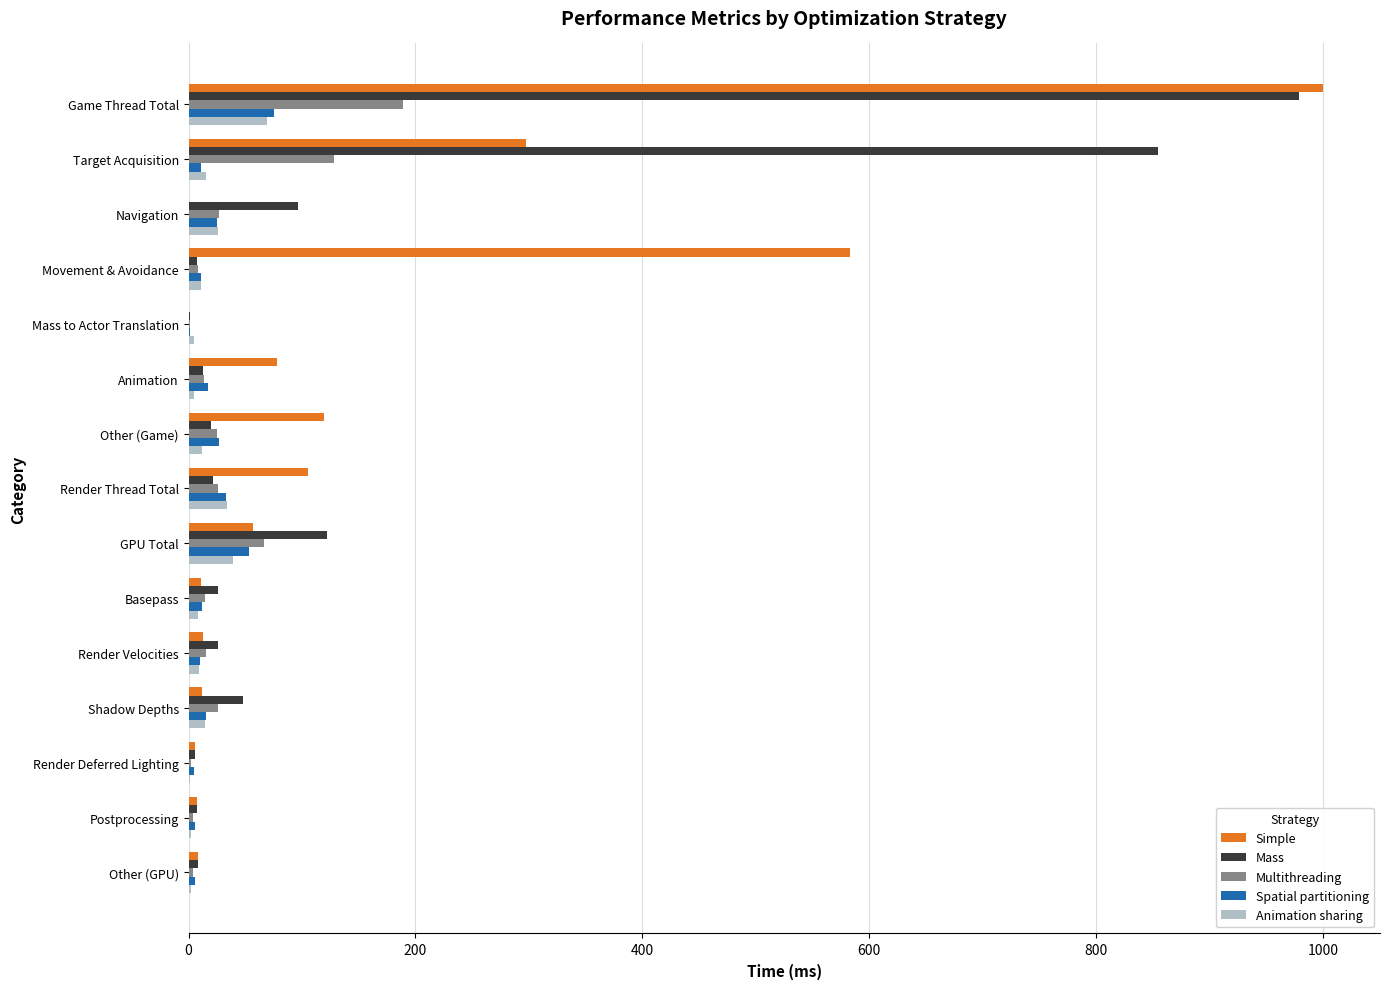

How many distinct data groups are displayed?

5